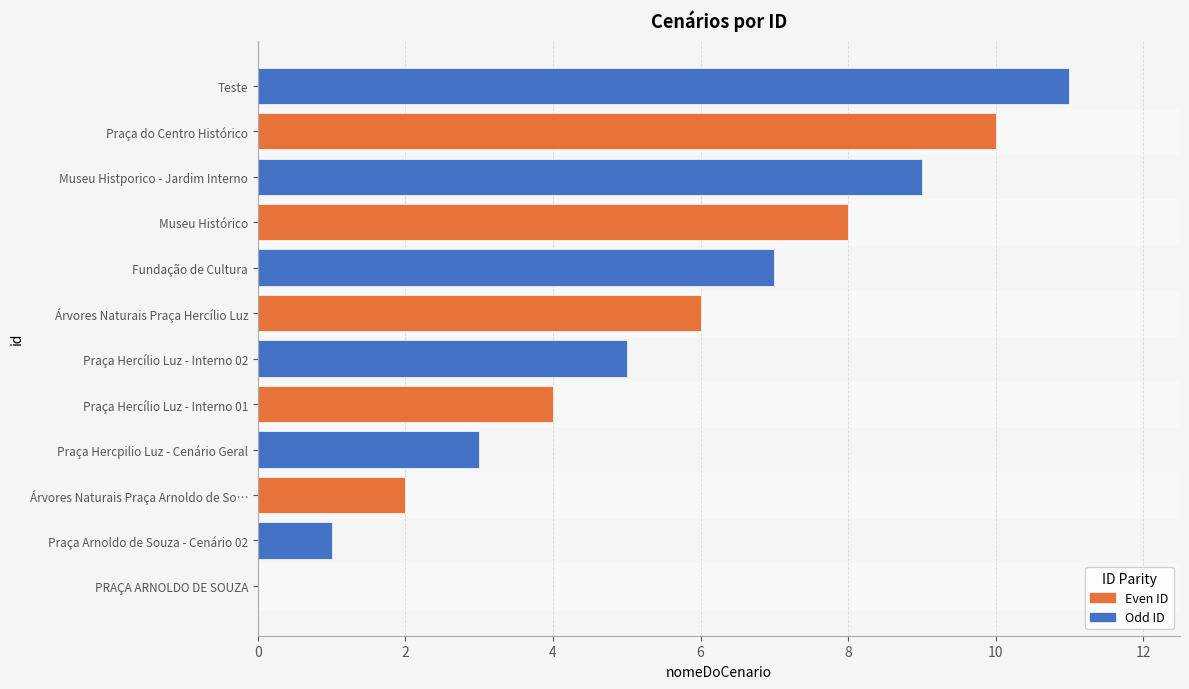

What is the change in value from Museu Histporico - Jardim Interno to Teste?

+2